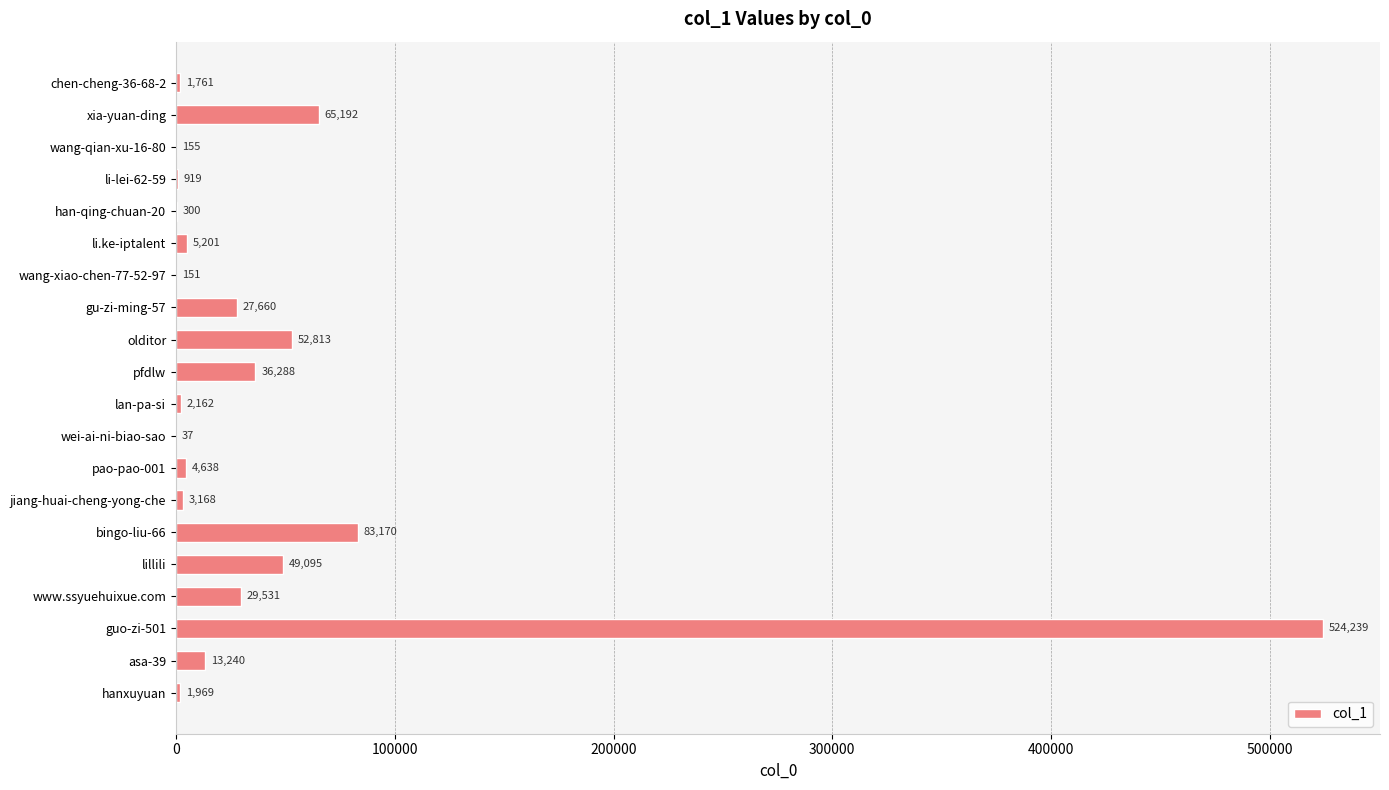

Approximately how many times larger is the value at lan-pa-si compared to wang-xiao-chen-77-52-97?

14.3